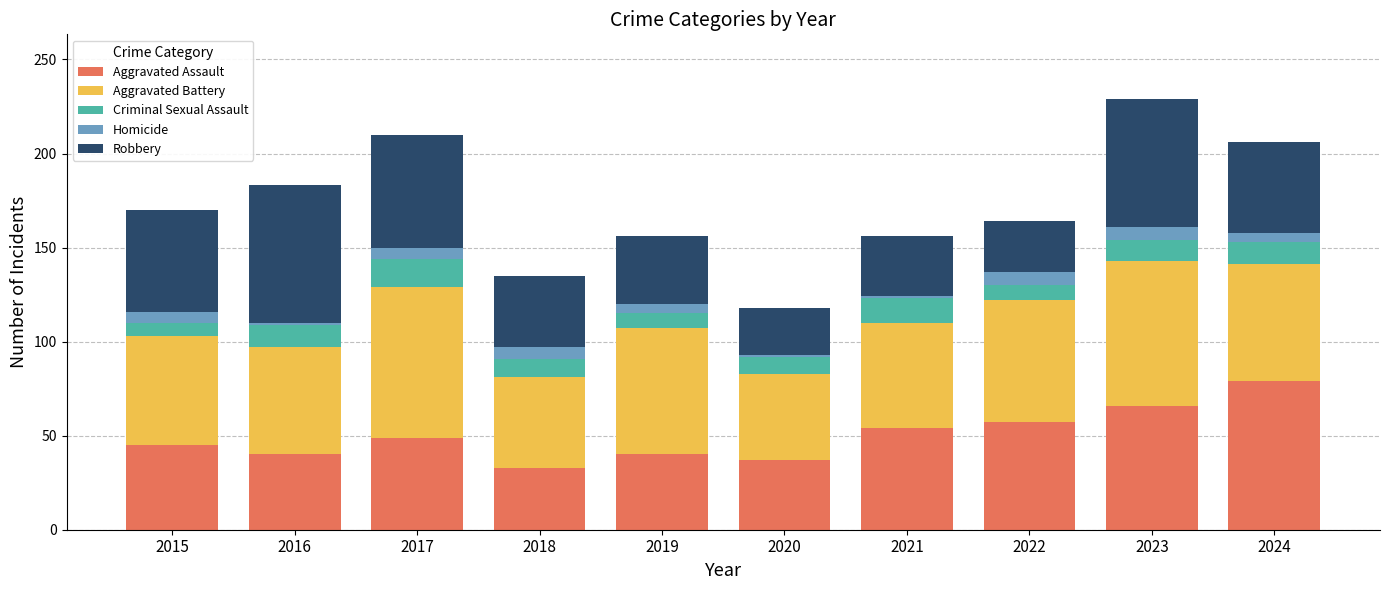

Are the bars horizontal?

No